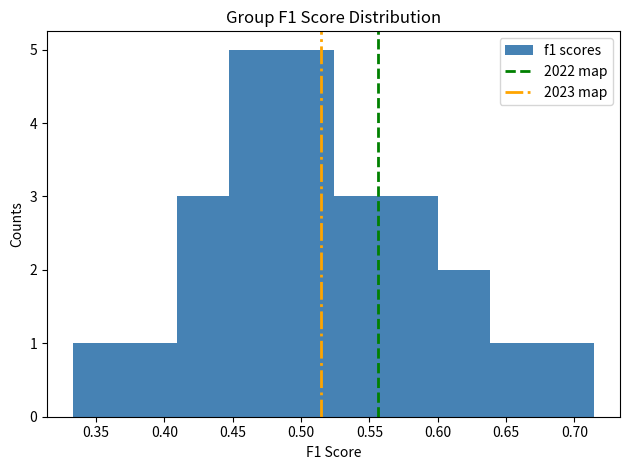

Reading left to right, list every bar in this chart as the range it spans on the x-axis followed by its height. Neither the bar edges nor the heights are printed on the chart, so give them approximately, as read against the axes.

0.335 to 0.370: 1
0.370 to 0.410: 1
0.410 to 0.445: 3
0.445 to 0.485: 5
0.485 to 0.525: 5
0.525 to 0.560: 3
0.560 to 0.600: 3
0.600 to 0.640: 2
0.640 to 0.675: 1
0.675 to 0.715: 1